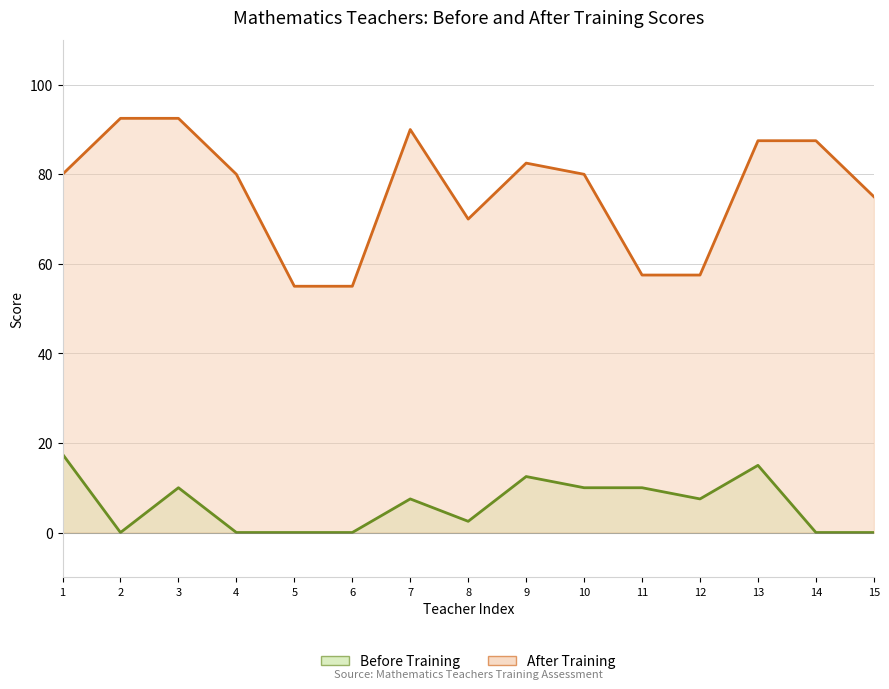

What is the sum of the Before Training values at 4 and 9?

12.5